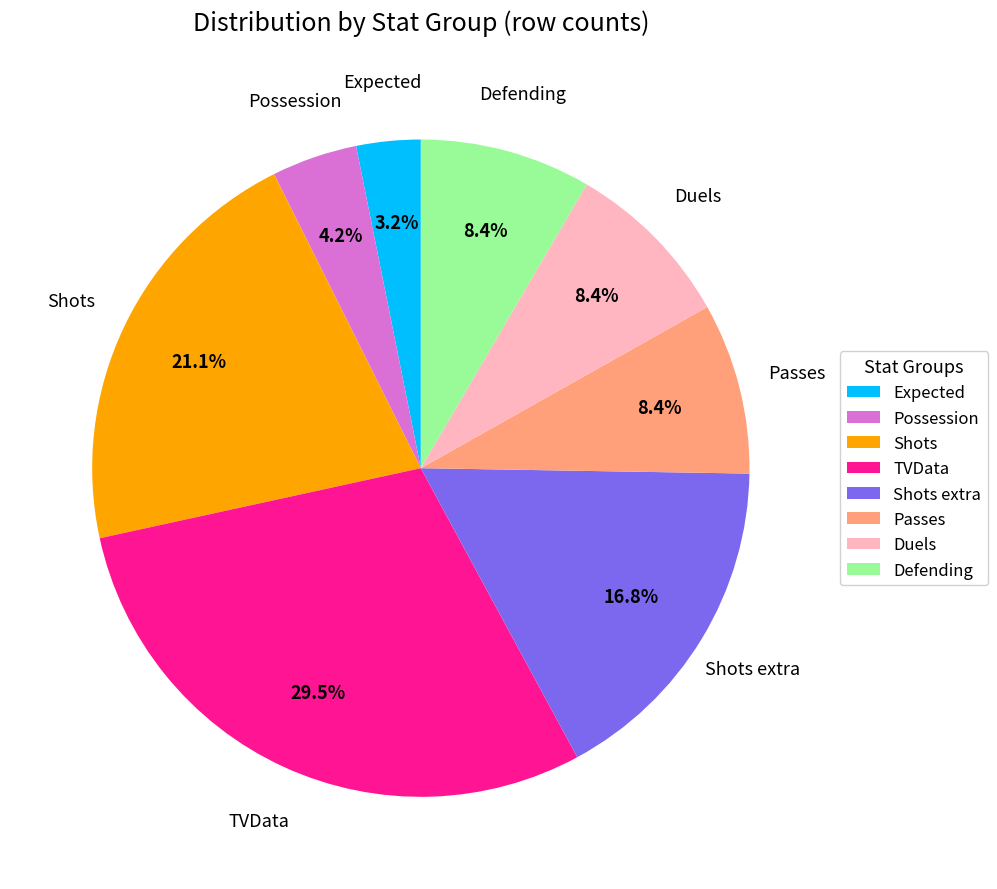

True or false: Duels accounts for 8% of the total.

True